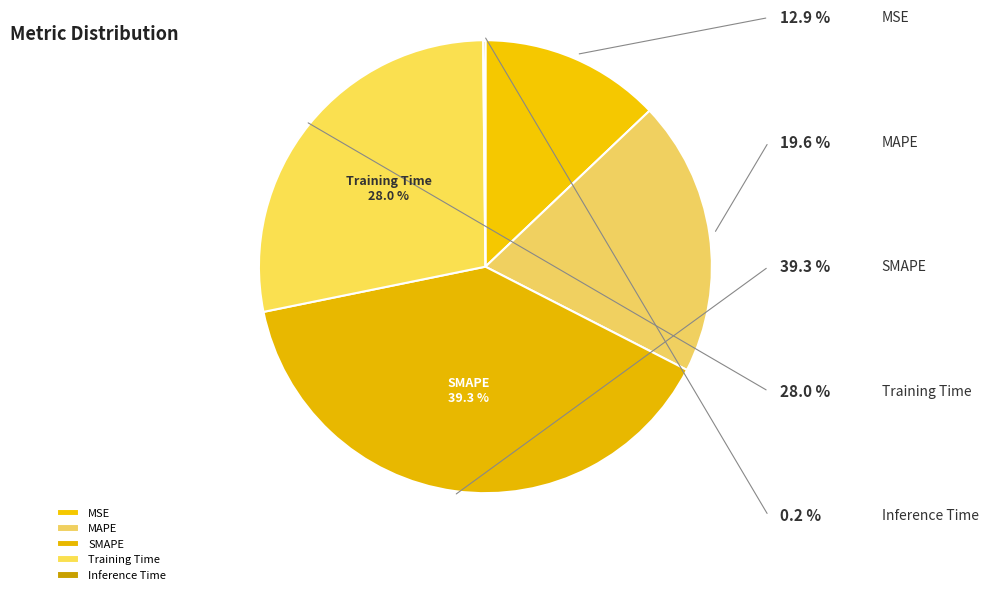

To the nearest percent, what is the difference between the MSE and Training Time slice percentages?

15%